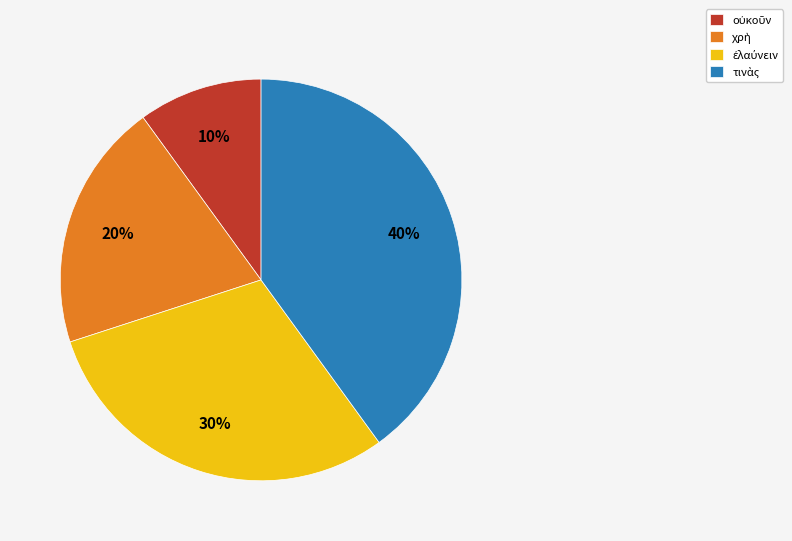

Does any single category account for the majority?

No